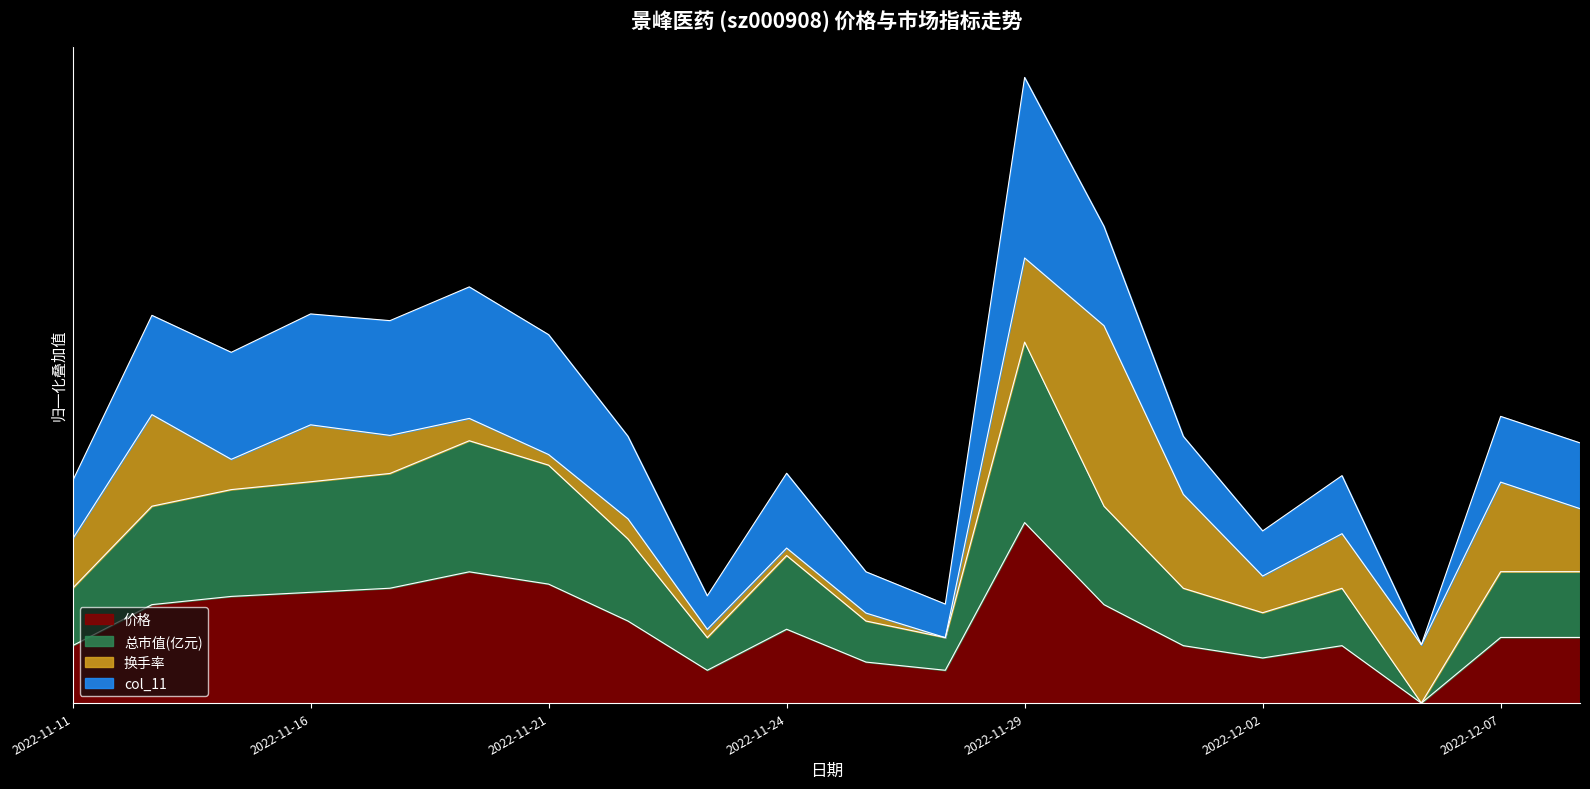

True or false: 价格 and 总市值(亿元) intersect in this chart.

False